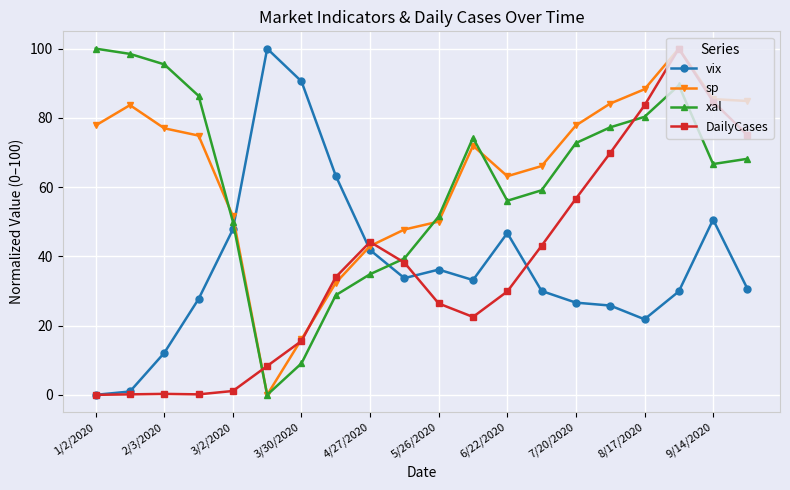

Is this an area chart (filled region under the line)?

No